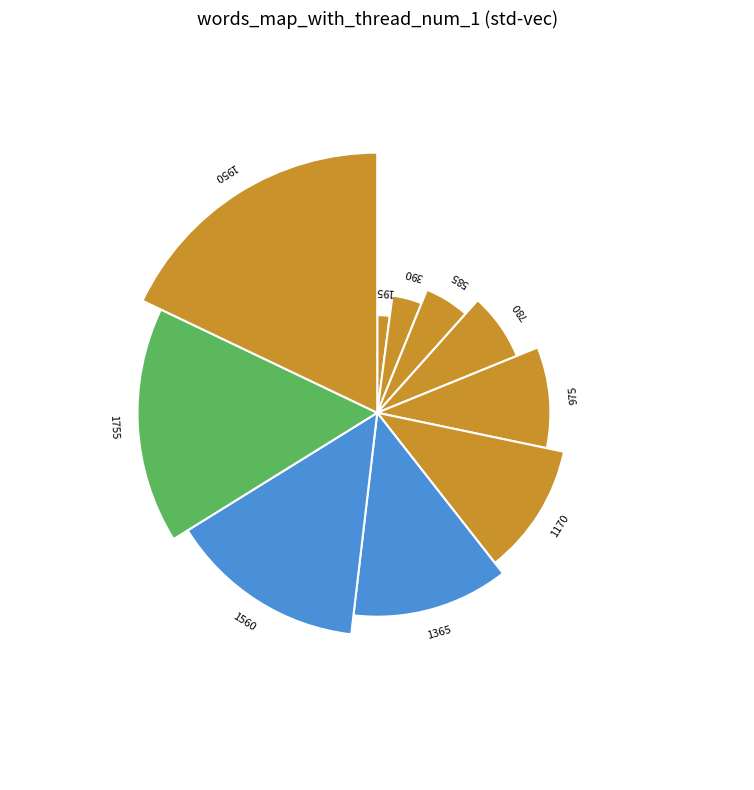

How many slices are in this pie chart?

10